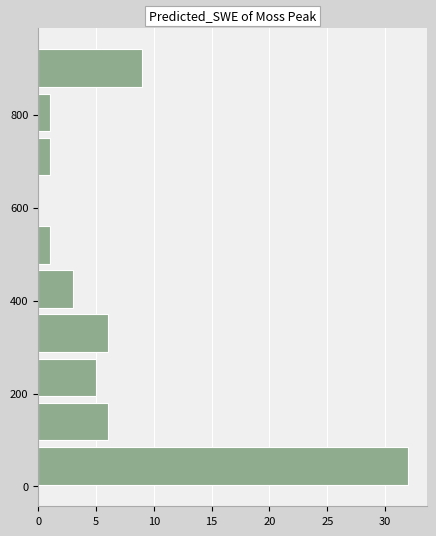

Which range on the y-axis has the longest bar?

0 to 100